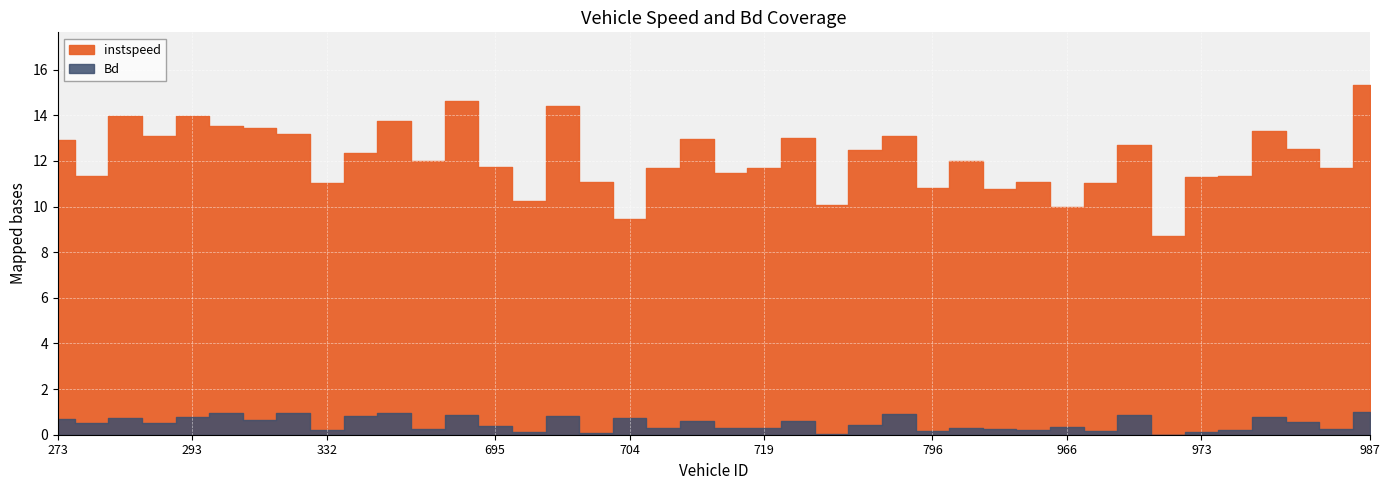

How many data points in instspeed are above 12?

21